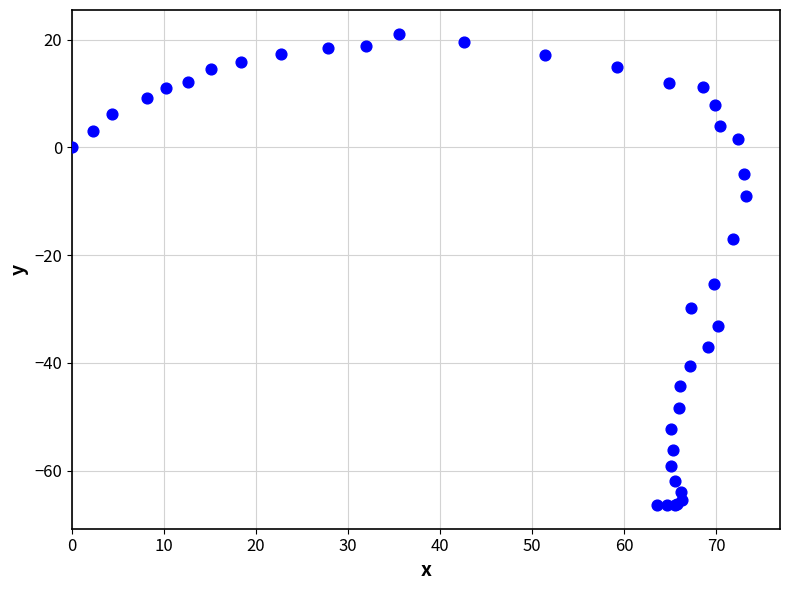

What Y value in the scatter plot is closest to -22?

-25.3